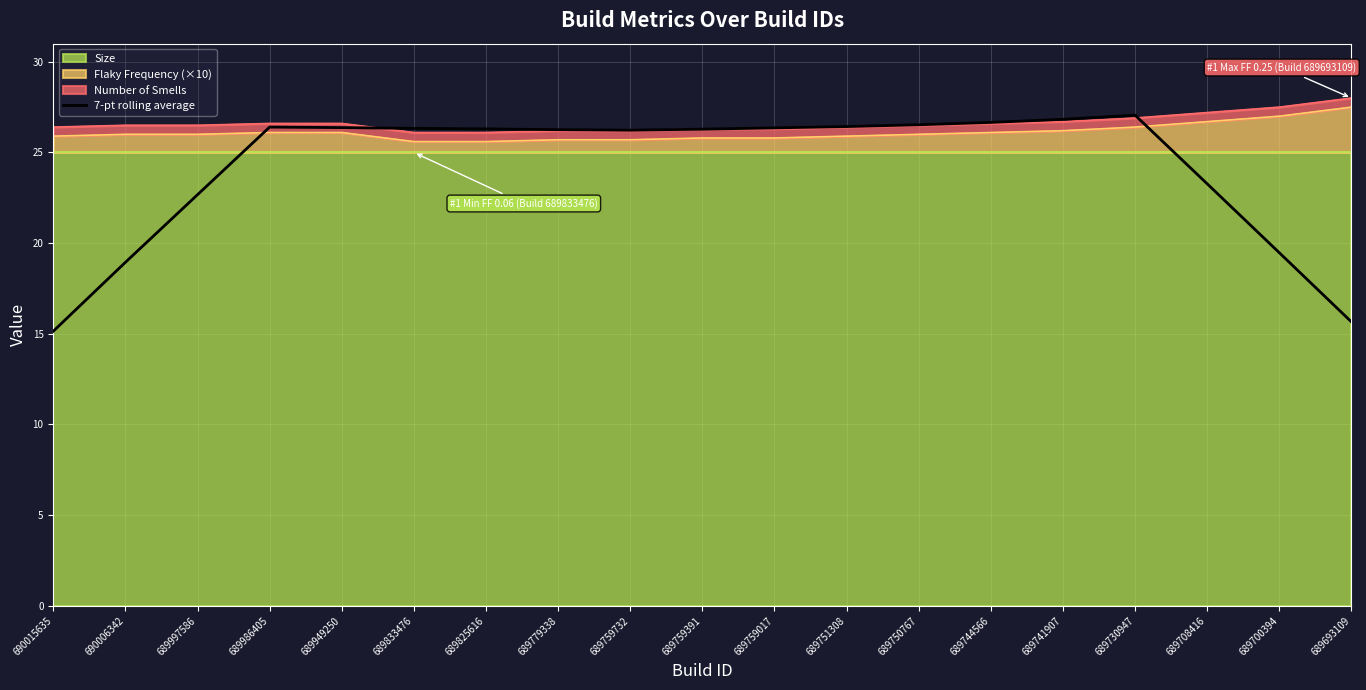

Count the number of values greater than 26.

13